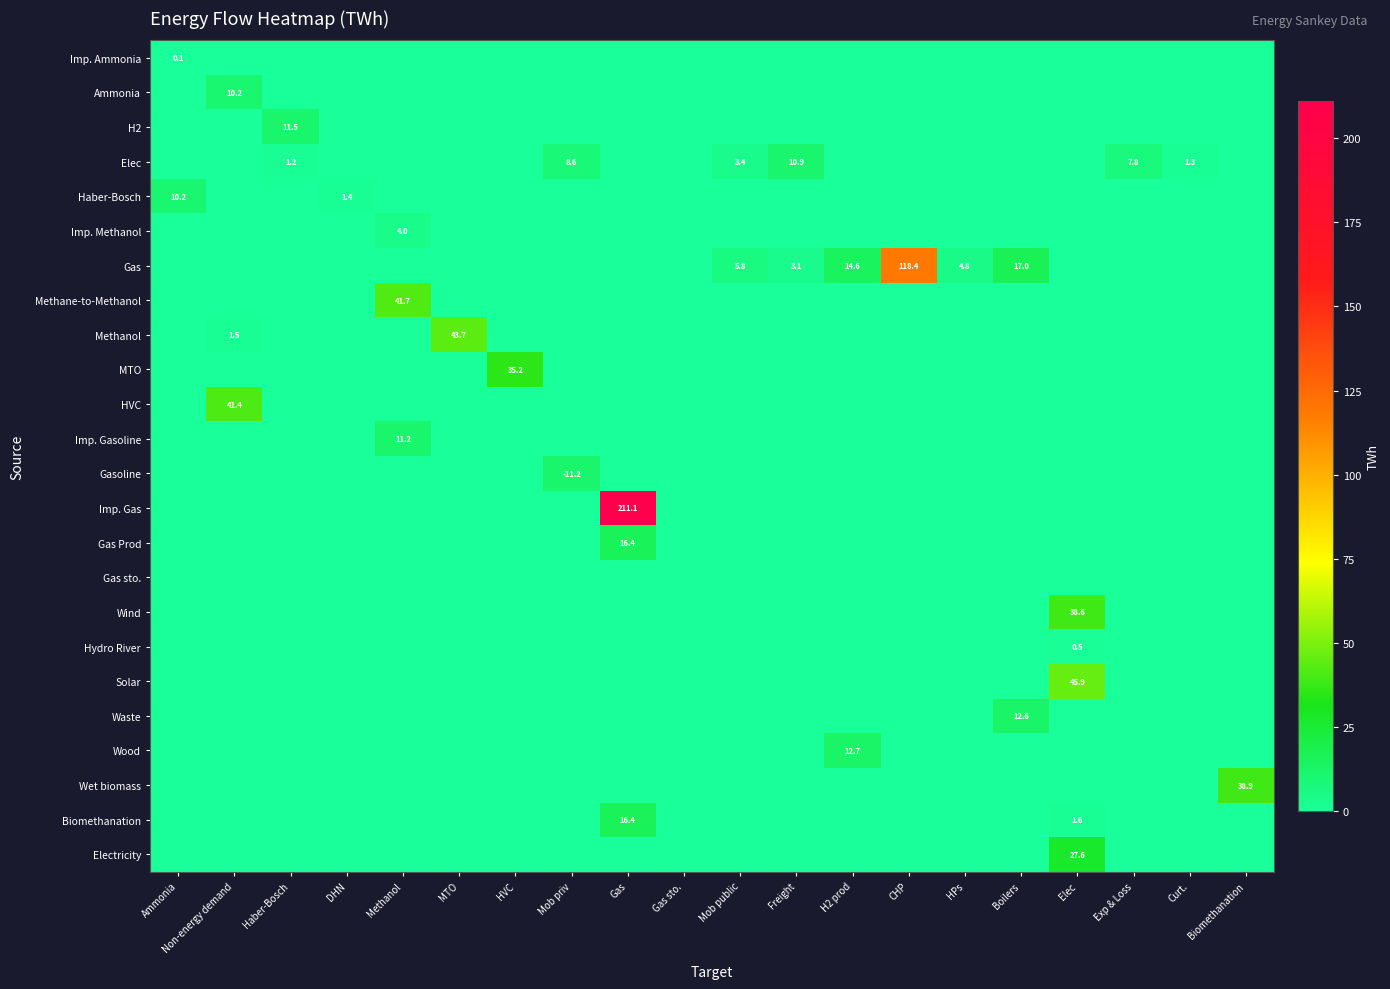

The Wood series shows 12.7 at H2 prod. True or false?

True